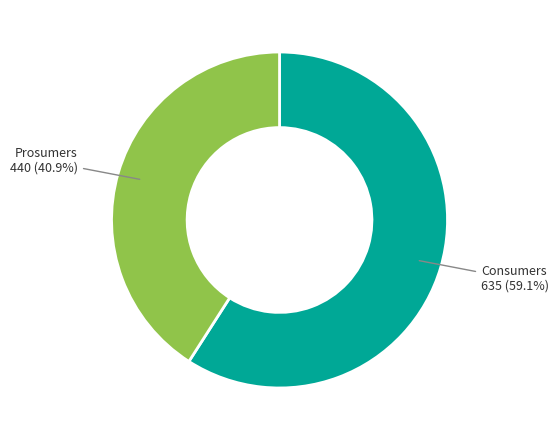

Does any single category account for the majority?

Yes